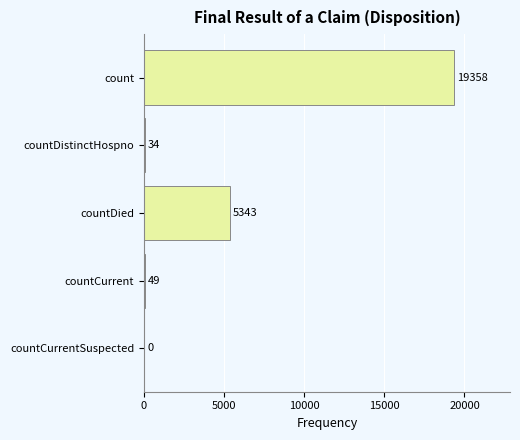

What is the change in value from countCurrent to countCurrentSuspected?

-49